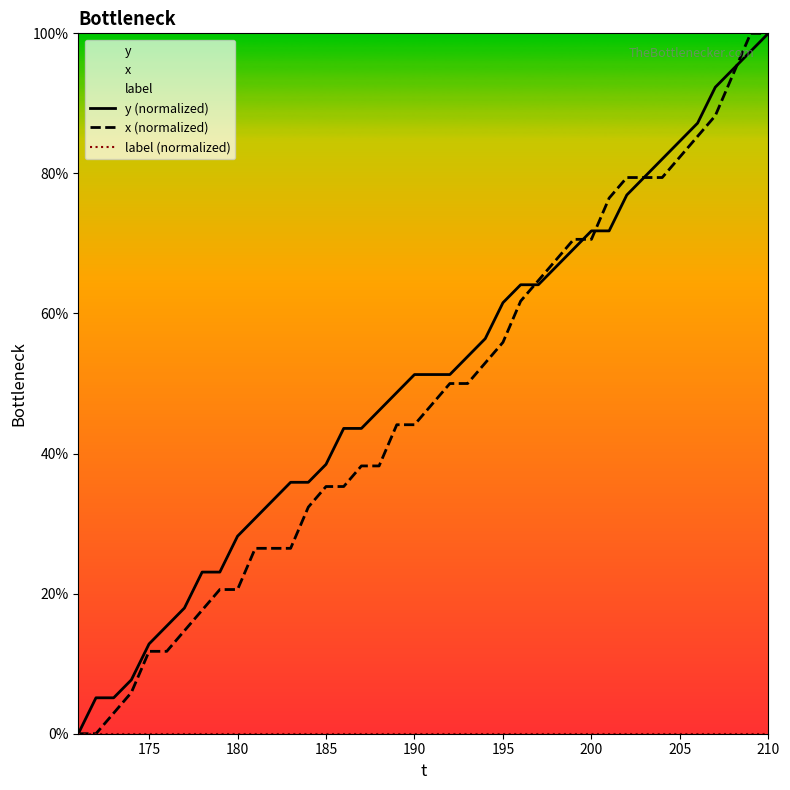

True or false: label (normalized) has more than 0 points higher than both neighbors.

False